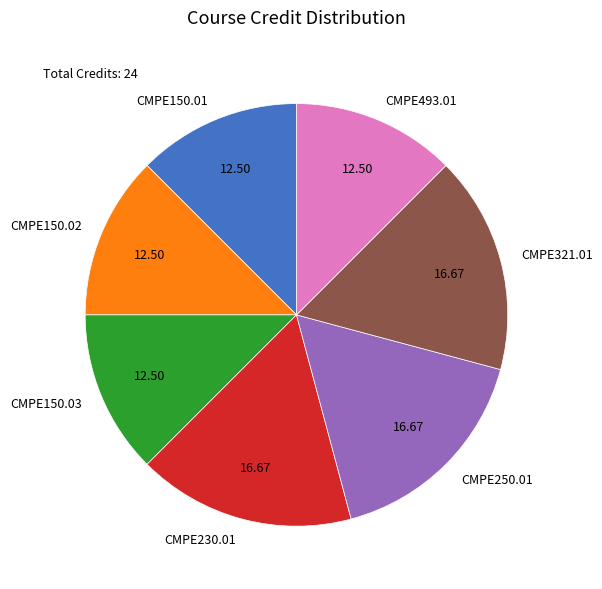

Is CMPE493.01 the majority of the pie?

No